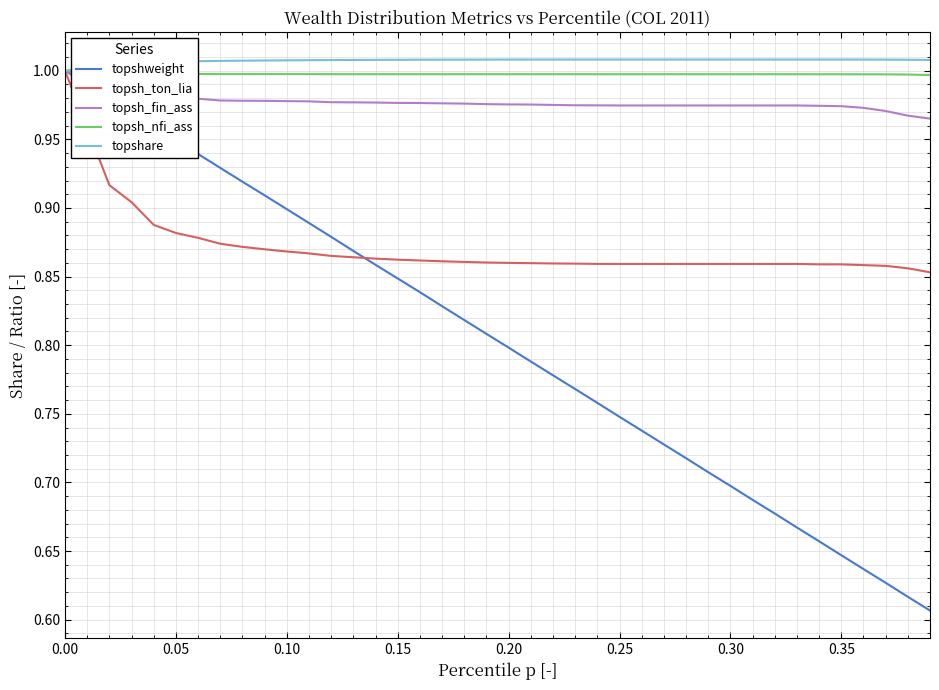

Which series has the largest total across all categories?

topshare